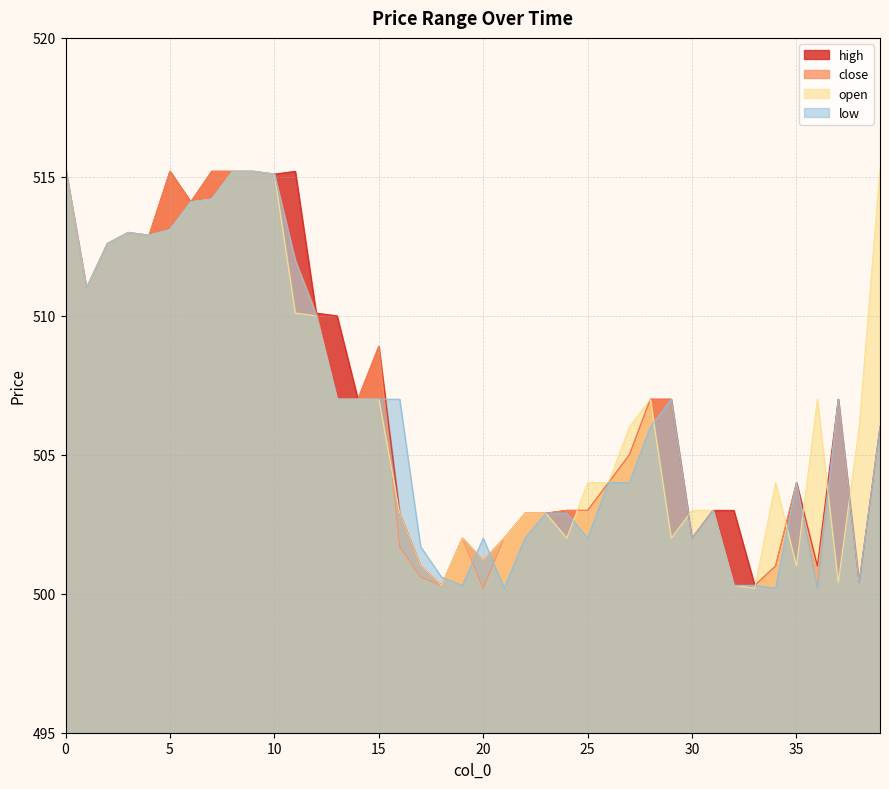

What is the value of the close point at the 35th from the left?

501.0